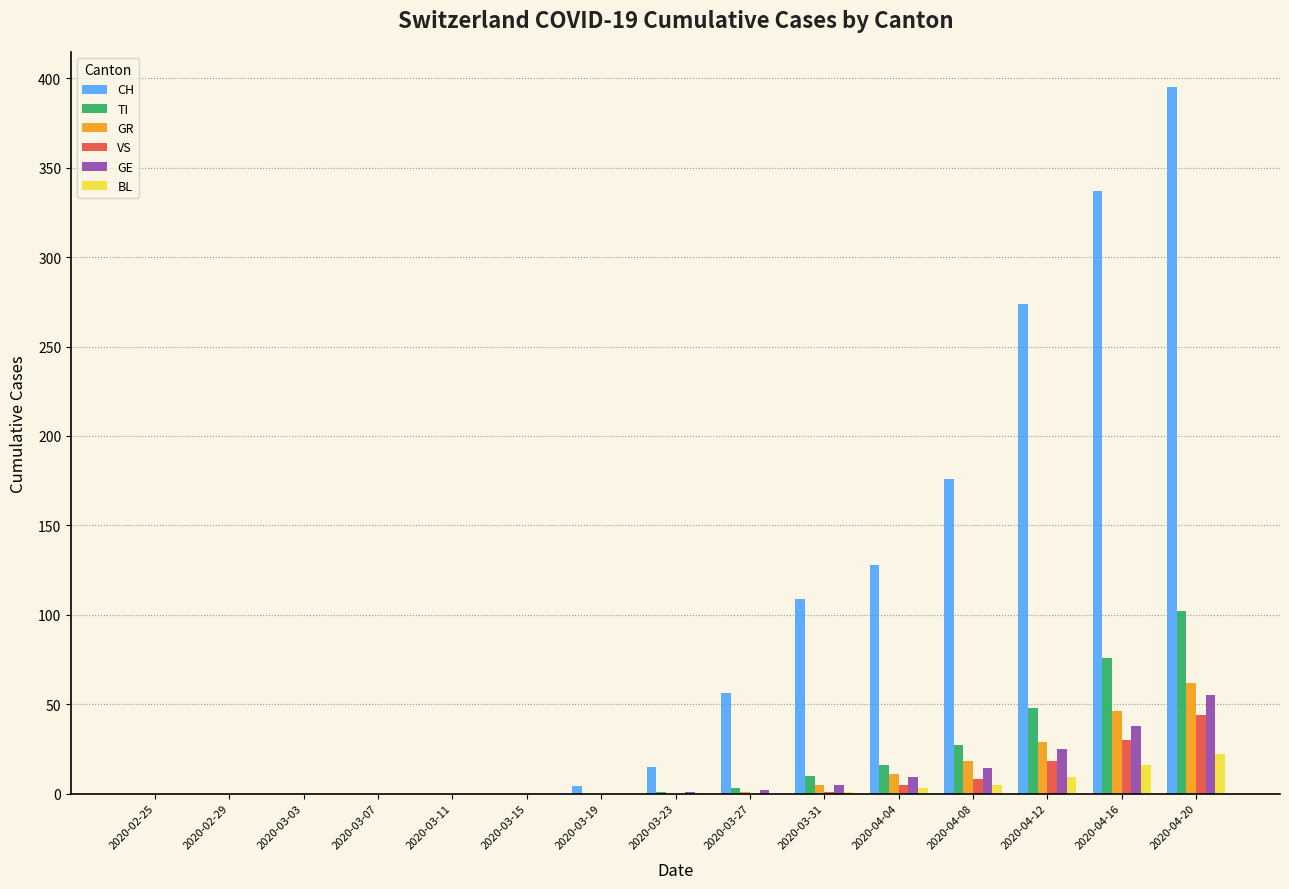

Are the bars grouped side by side (vs. stacked)?

Yes